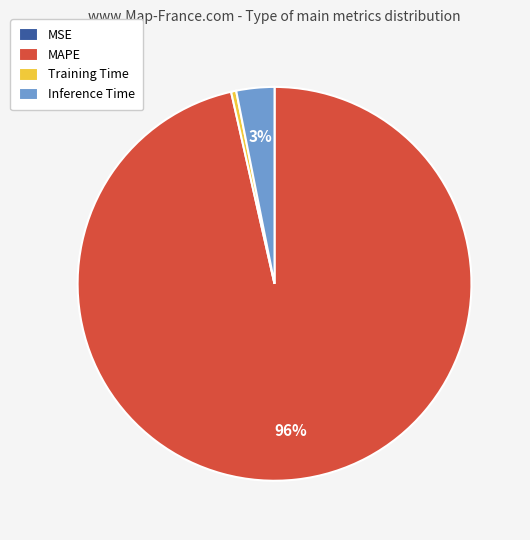

To the nearest percent, what is the average slice percentage?

25%